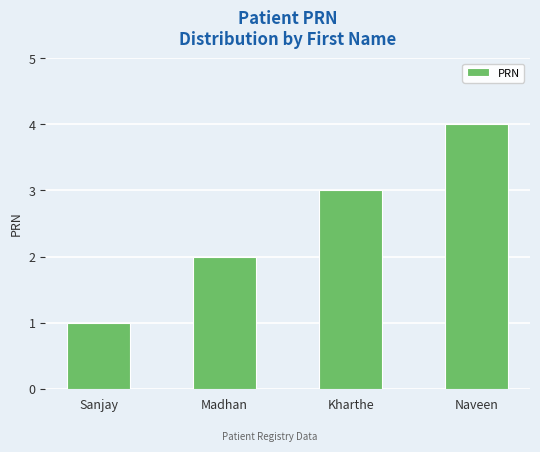

What is the maximum value shown in the chart?

4